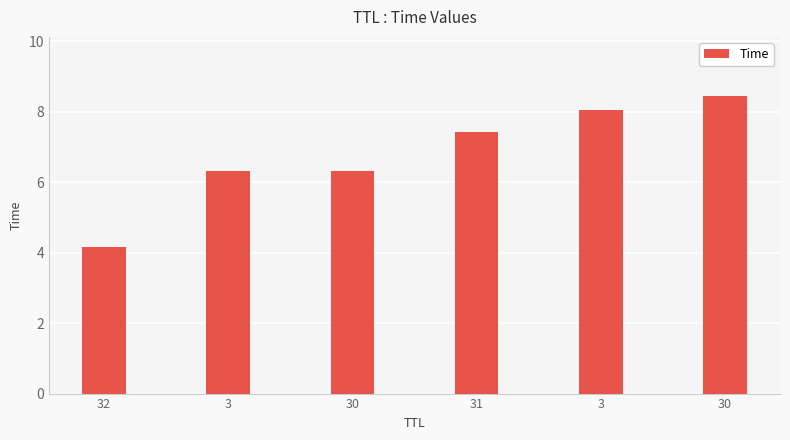

The value at 3 is 8.1. True or false?

True